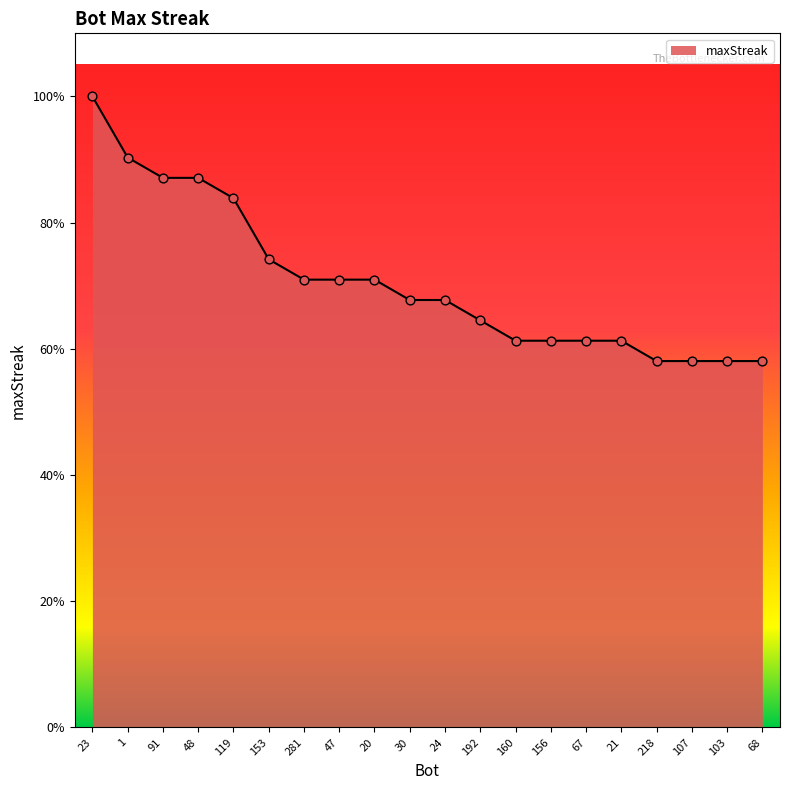

Does the chart have visible grid lines?

No